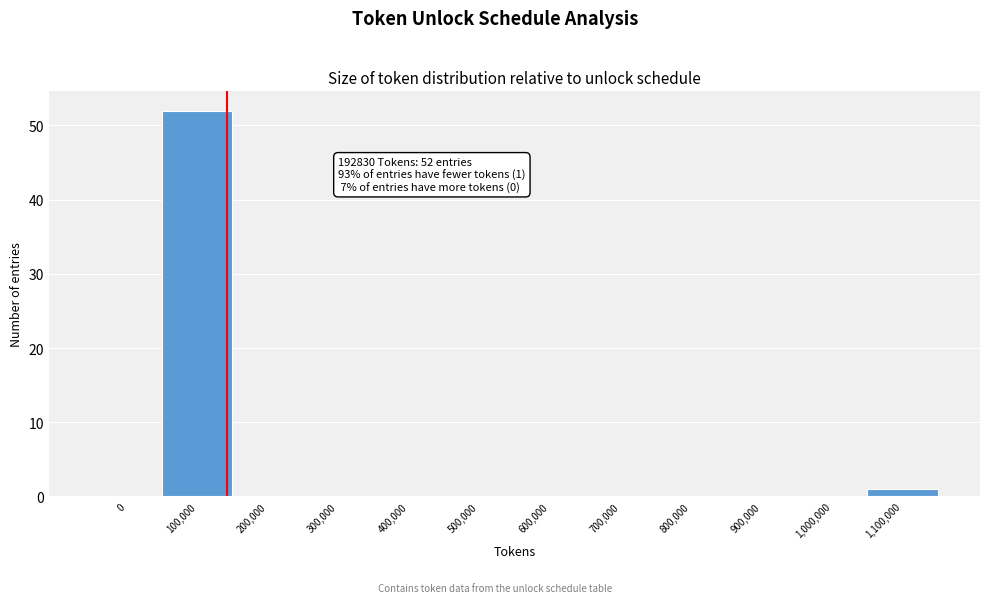

Reading right to left, extract all data points from this chart.

1,100,000=1	1,000,000=0	900,000=0	800,000=0	700,000=0	600,000=0	500,000=0	400,000=0	300,000=0	200,000=0	100,000=52	0=0